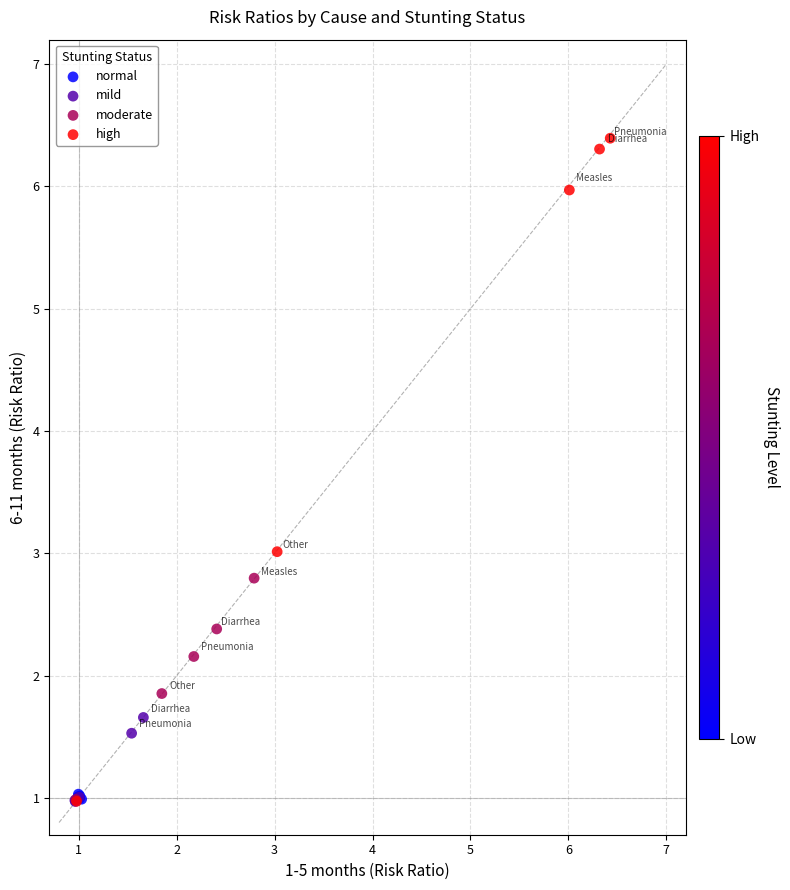

Which series has the widest spread of Y values?

high